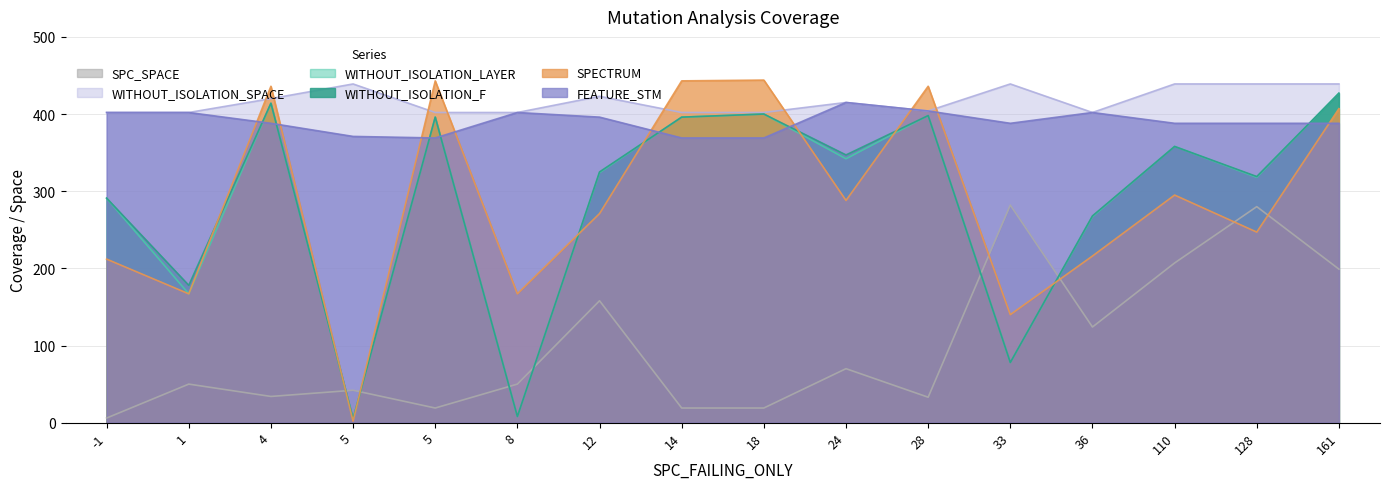

Where is SPC_SPACE nearest to the value 144?

12